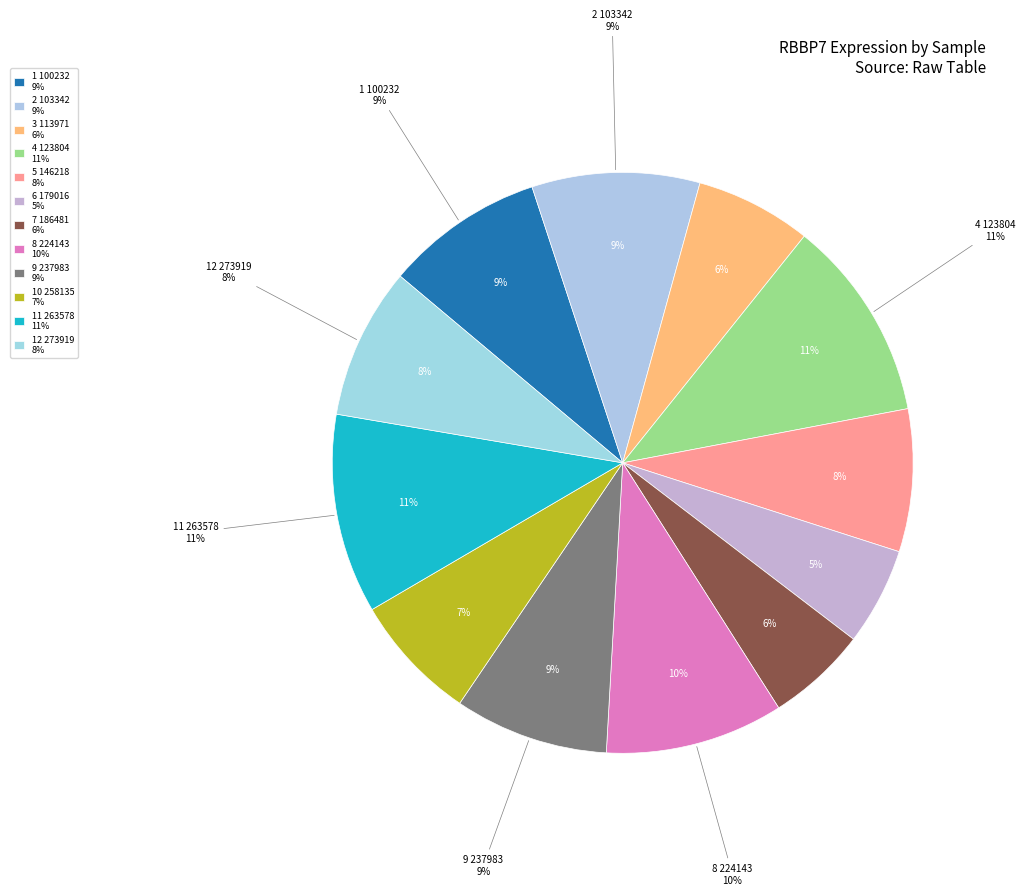

Is it true that 179016 is 5% of the pie?

True